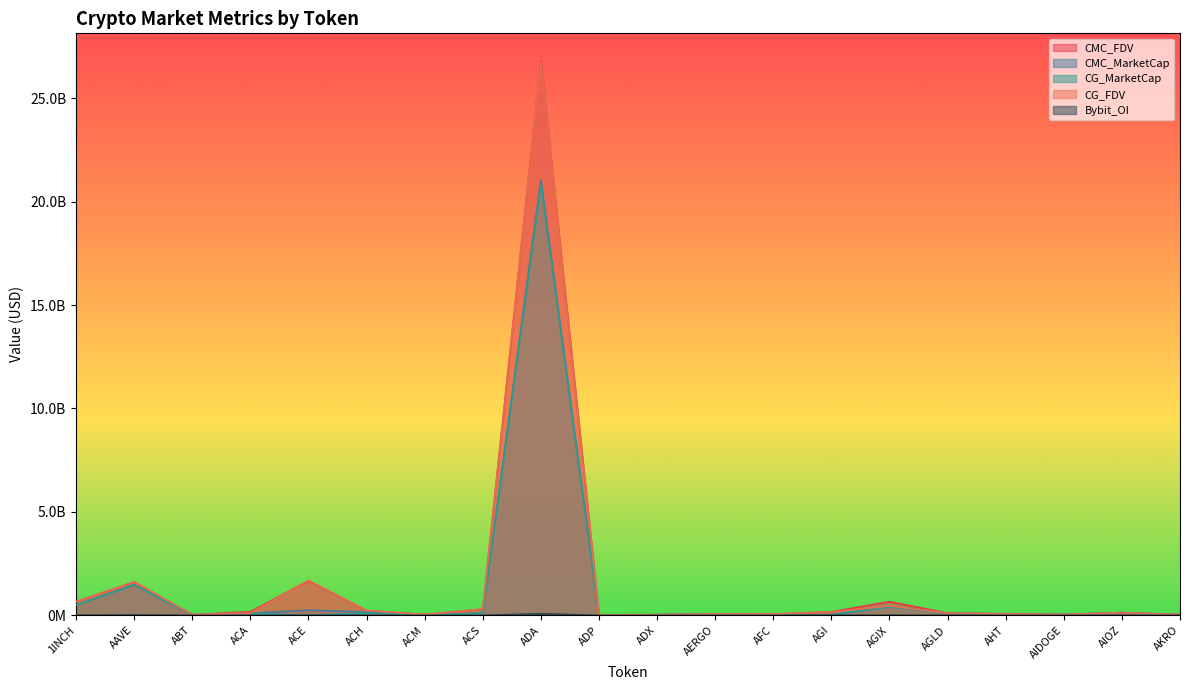

At which category does the chart reach its peak across all series?

ADA